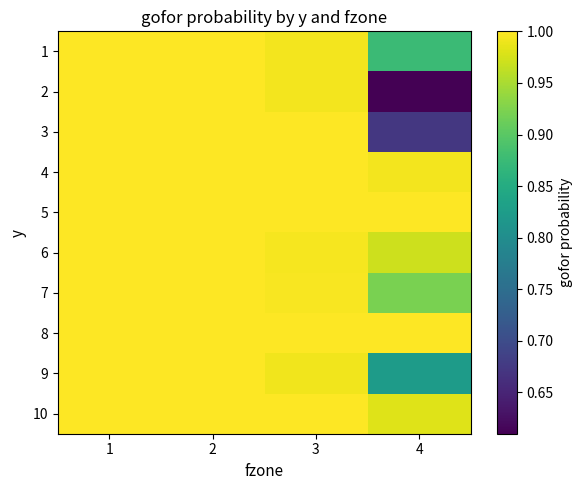

At which category does the chart reach its minimum across all series?

4